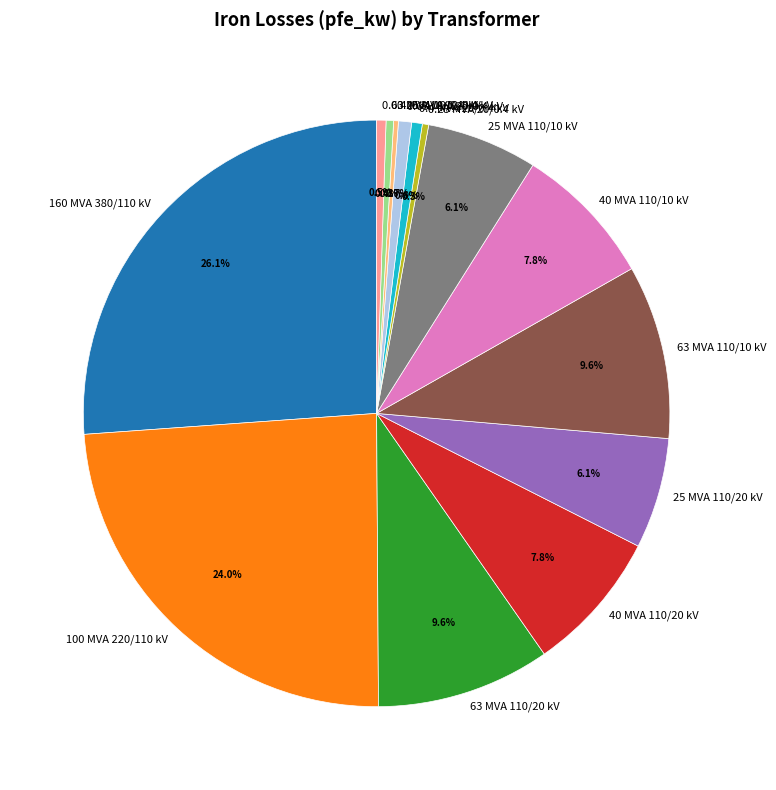

Does 40 MVA 110/10 kV account for over 50% of the chart?

No